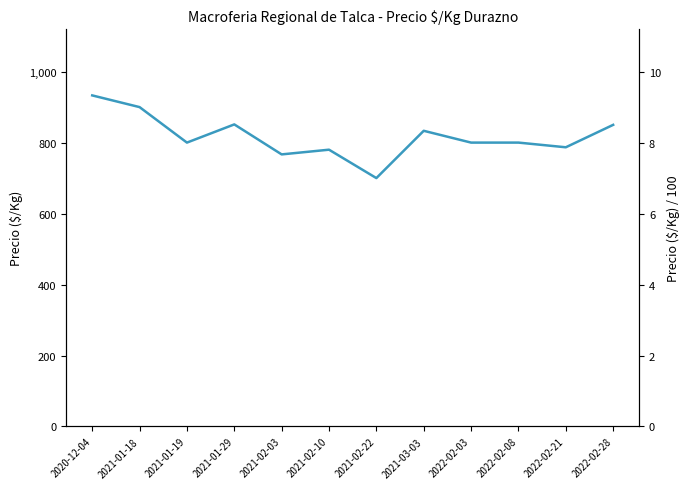

What is the difference between the values at 2022-02-08 and 2020-12-04?

133.0